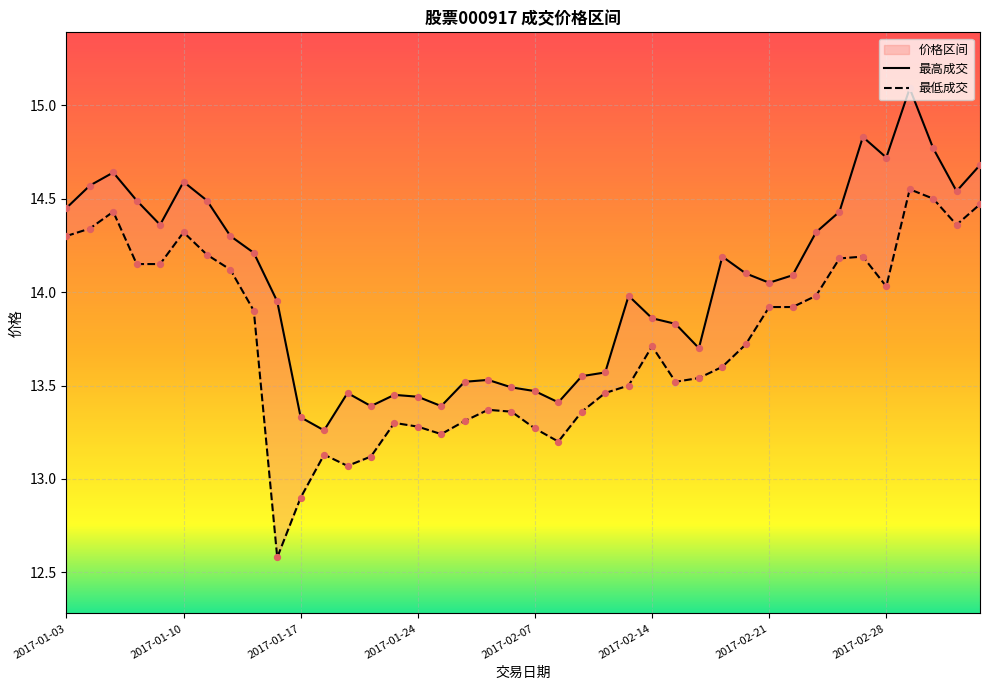

Which series reaches the maximum Y coordinate?

最高成交